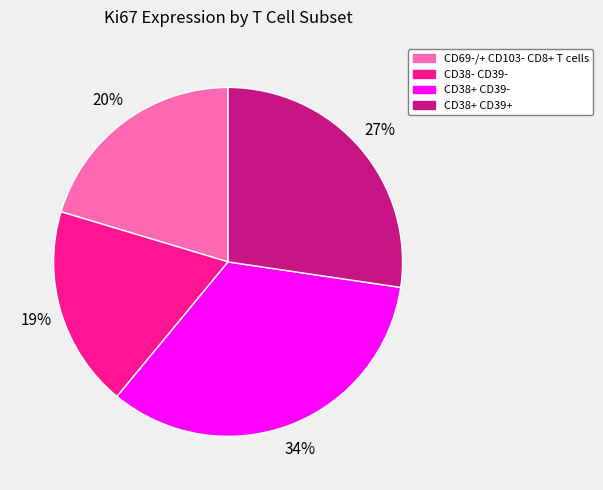

What is the smallest slice in the pie chart?

CD38- CD39-